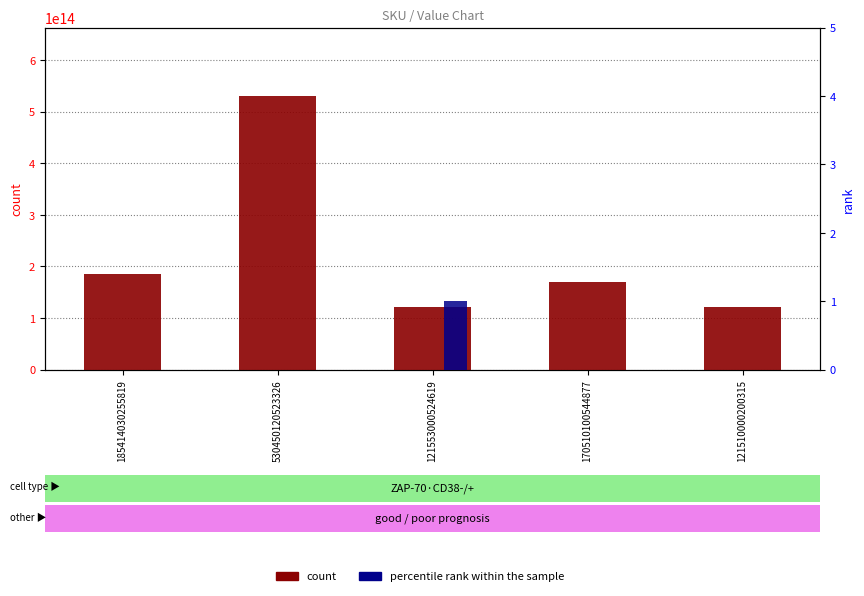

Count the number of categories in the chart.

5